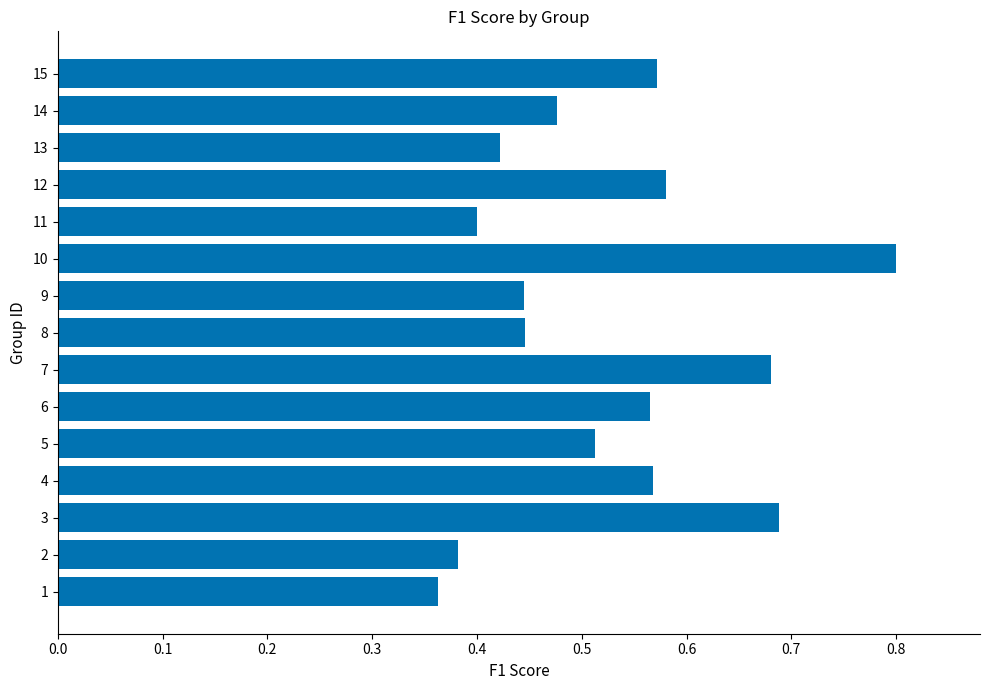

How many values are between 0 and 1?

15